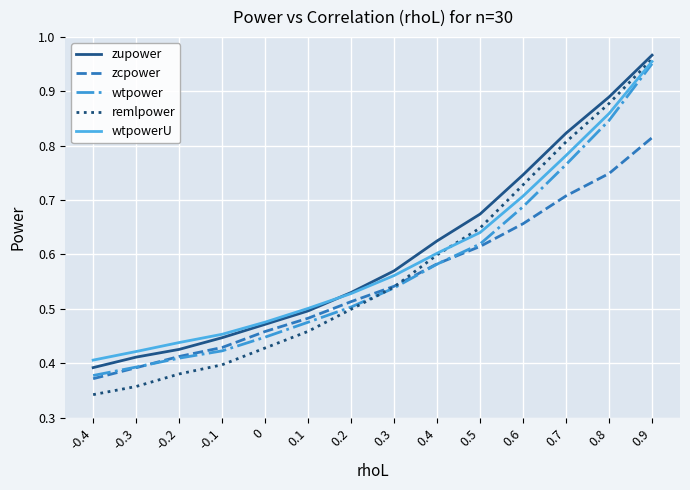

True or false: zupower and wtpower intersect in this chart.

False